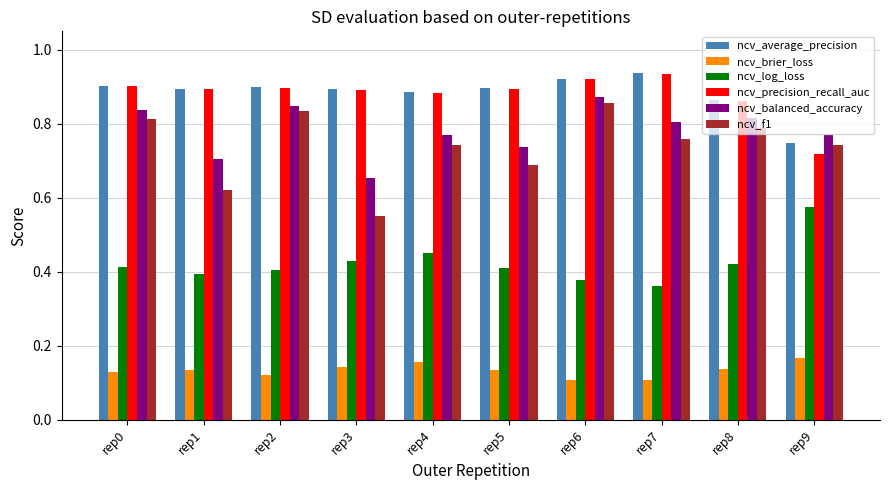

True or false: ncv_brier_loss has a value of 0.1 at rep0.

True